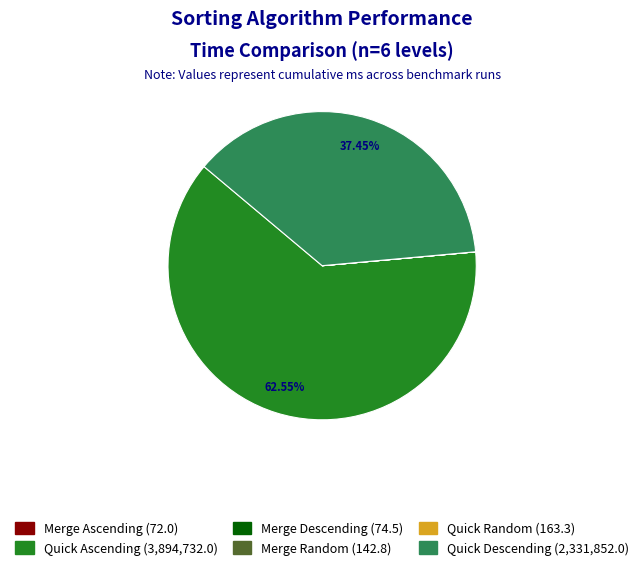

Is there a majority slice in this chart?

Yes